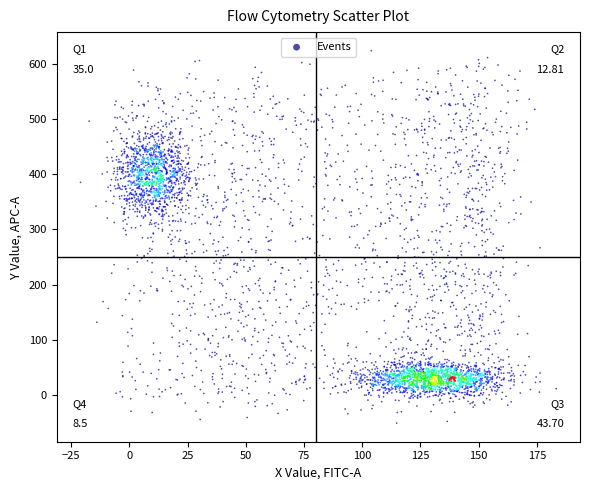

What is the range of Y values (max minus min)?

673.4